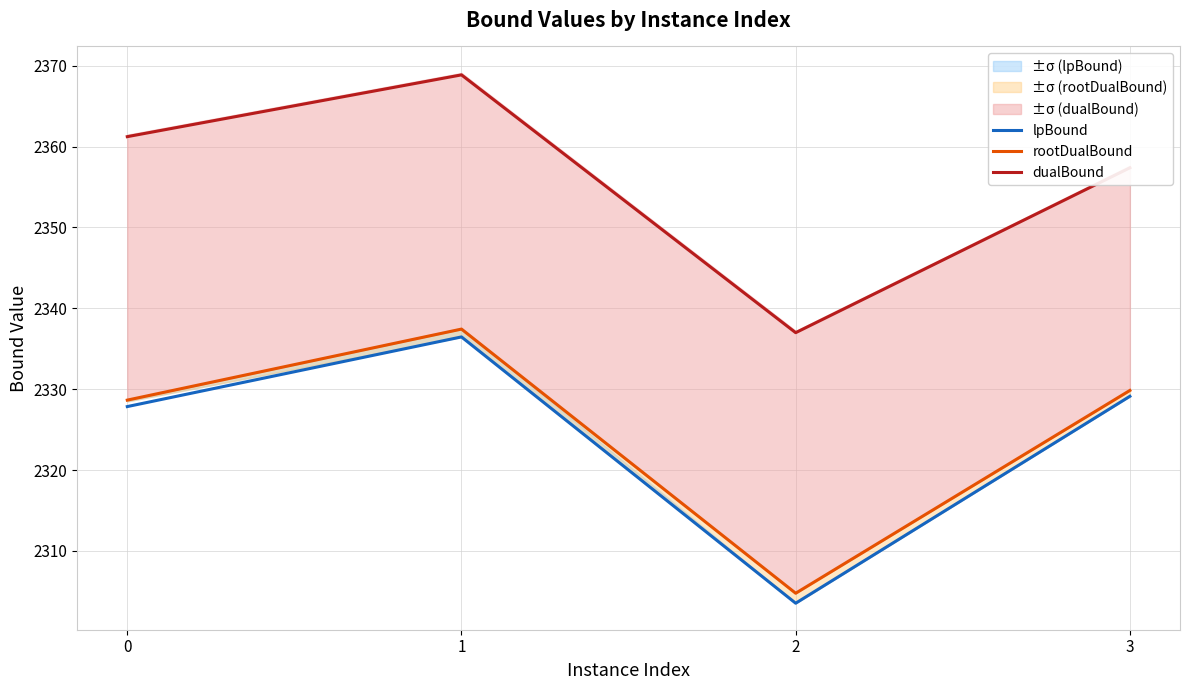

Which series has the largest total across all categories?

dualBound